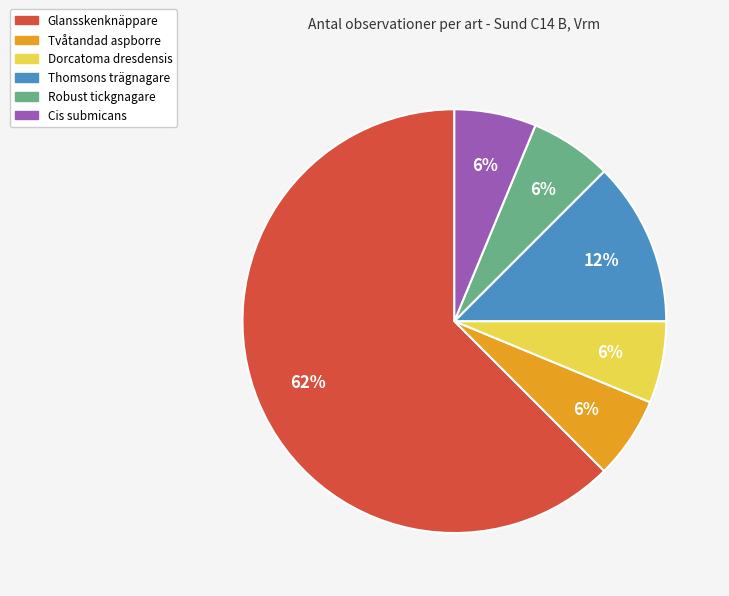

To the nearest percent, what portion does Robust tickgnagare represent?

6%